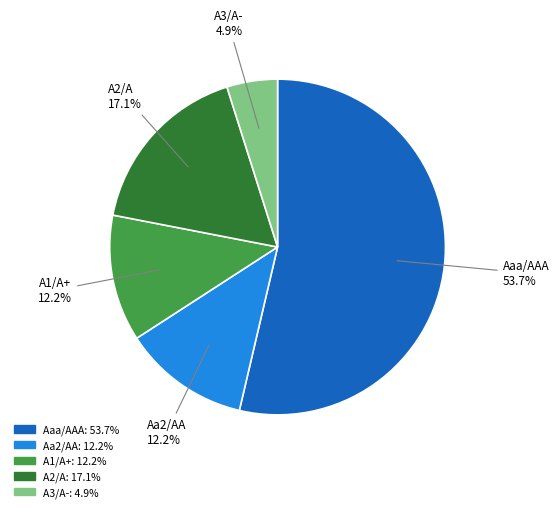

How many slices are in this pie chart?

5